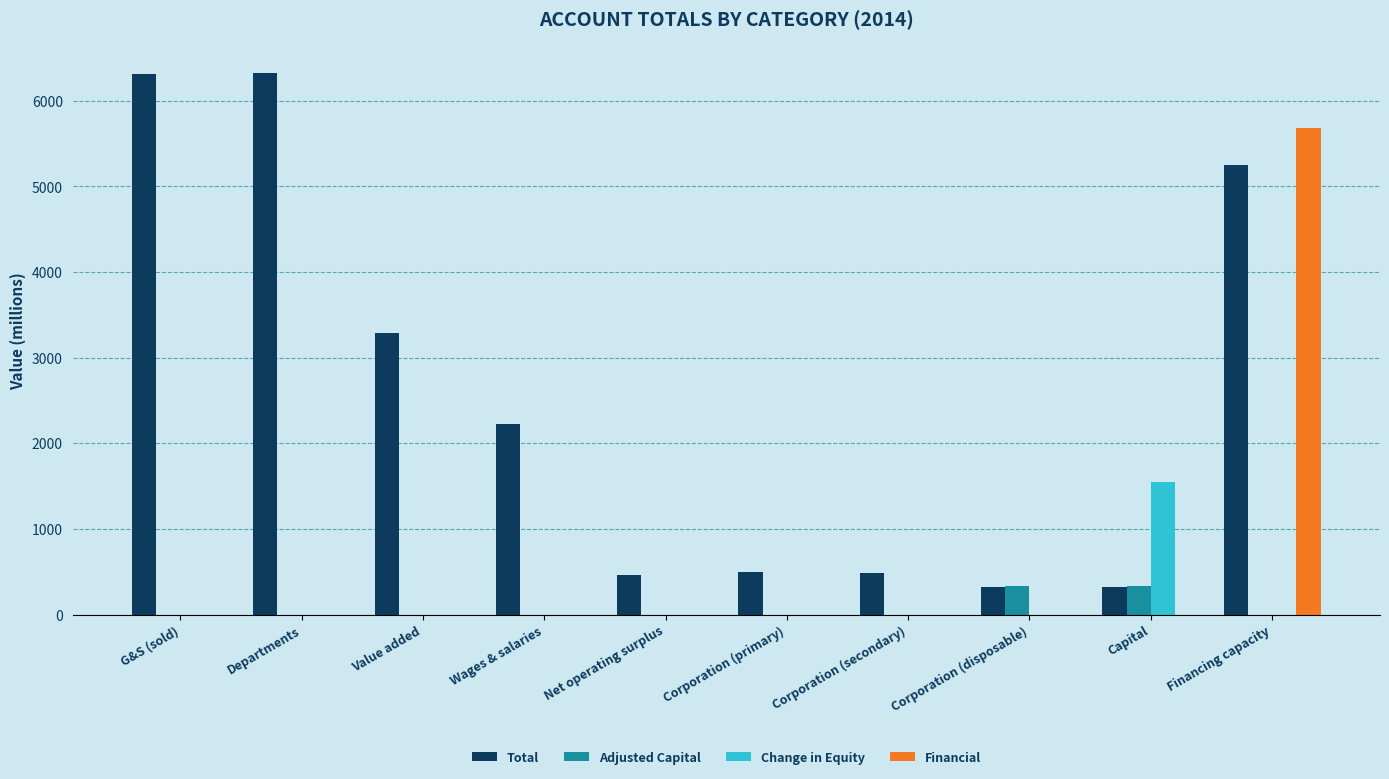

Between Net operating surplus and Financing capacity, which series saw the biggest shift?

Financial